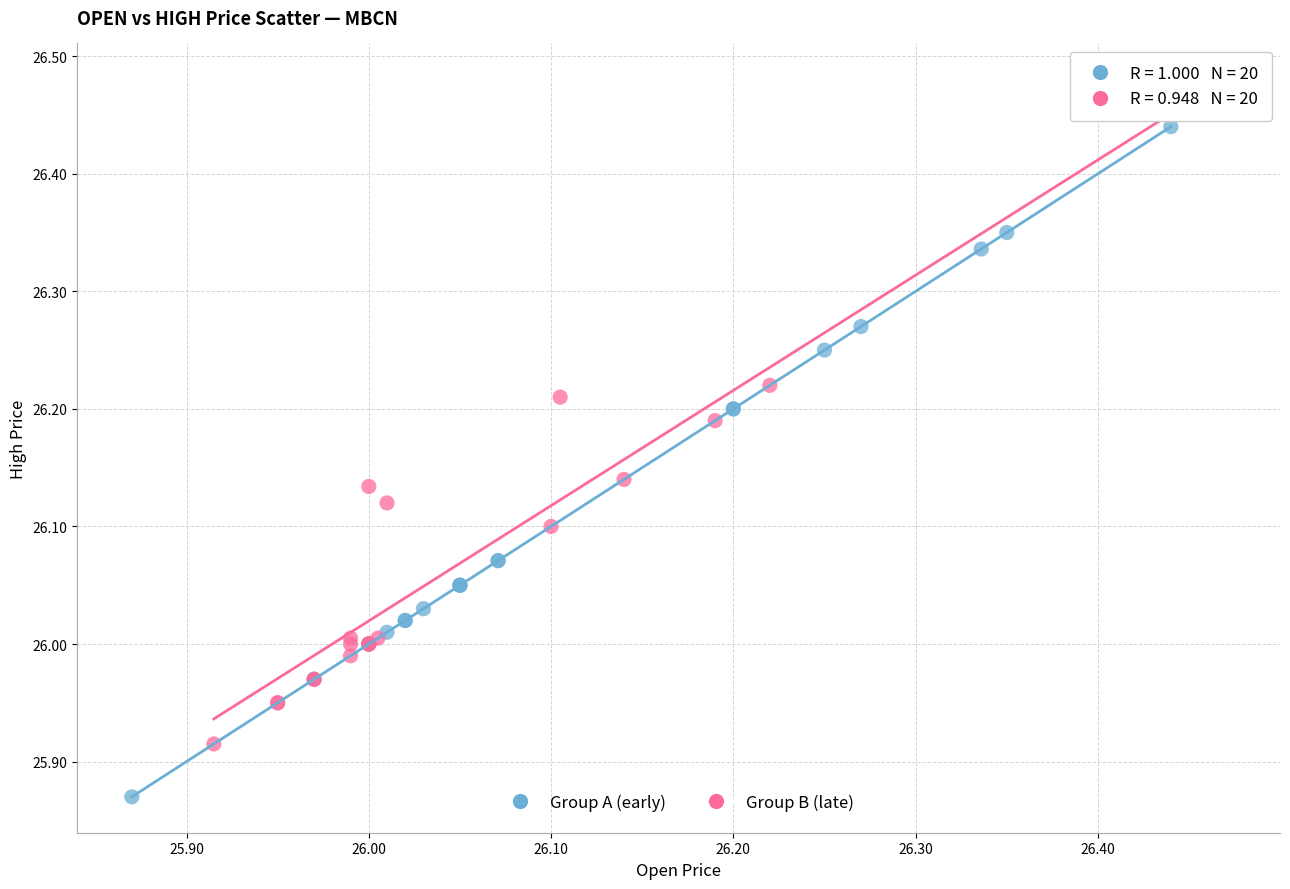

What are all the series names shown in the legend?

Group A (early), Group B (late)